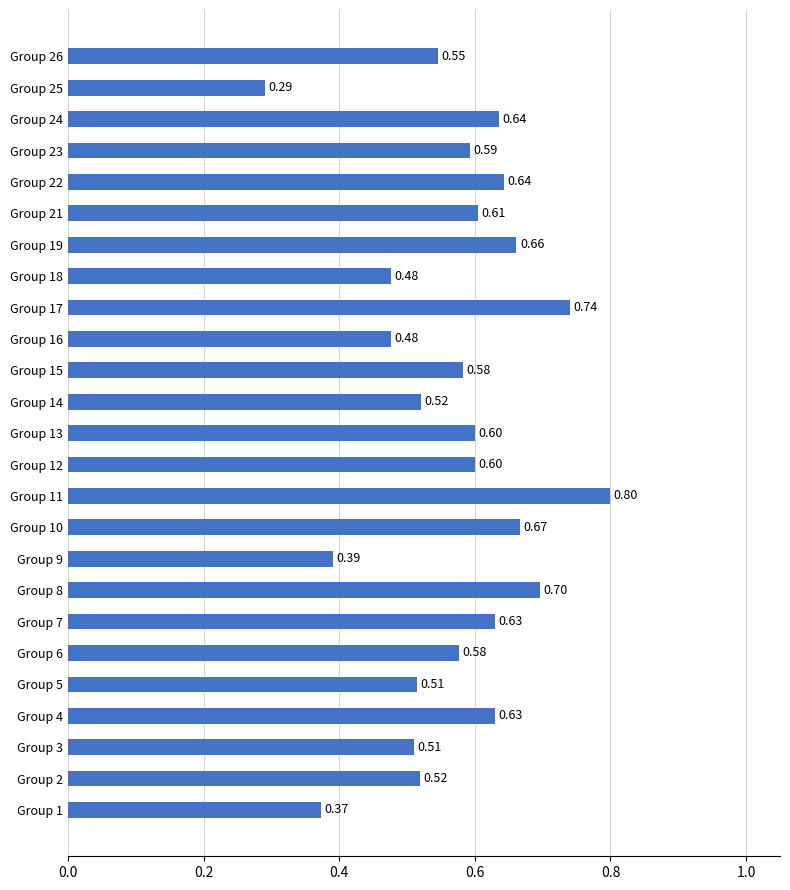

Are the bars grouped side by side (vs. stacked)?

No